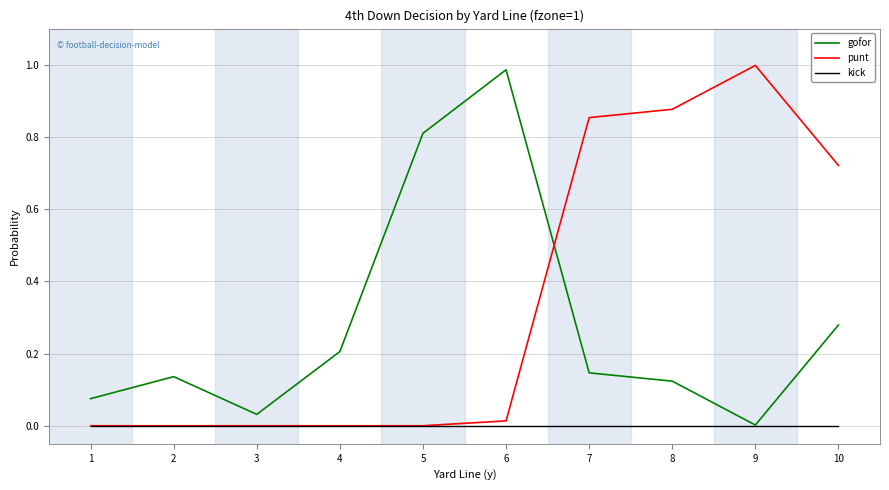

Between 1 and 10, which series saw the biggest shift?

punt